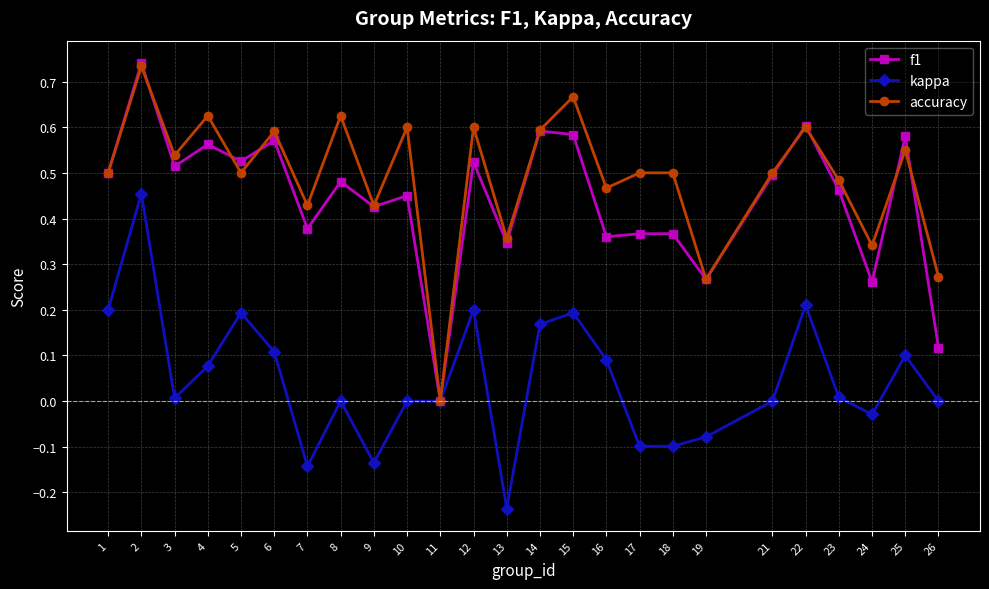

Count the f1 values in the range 0 to 1.

25